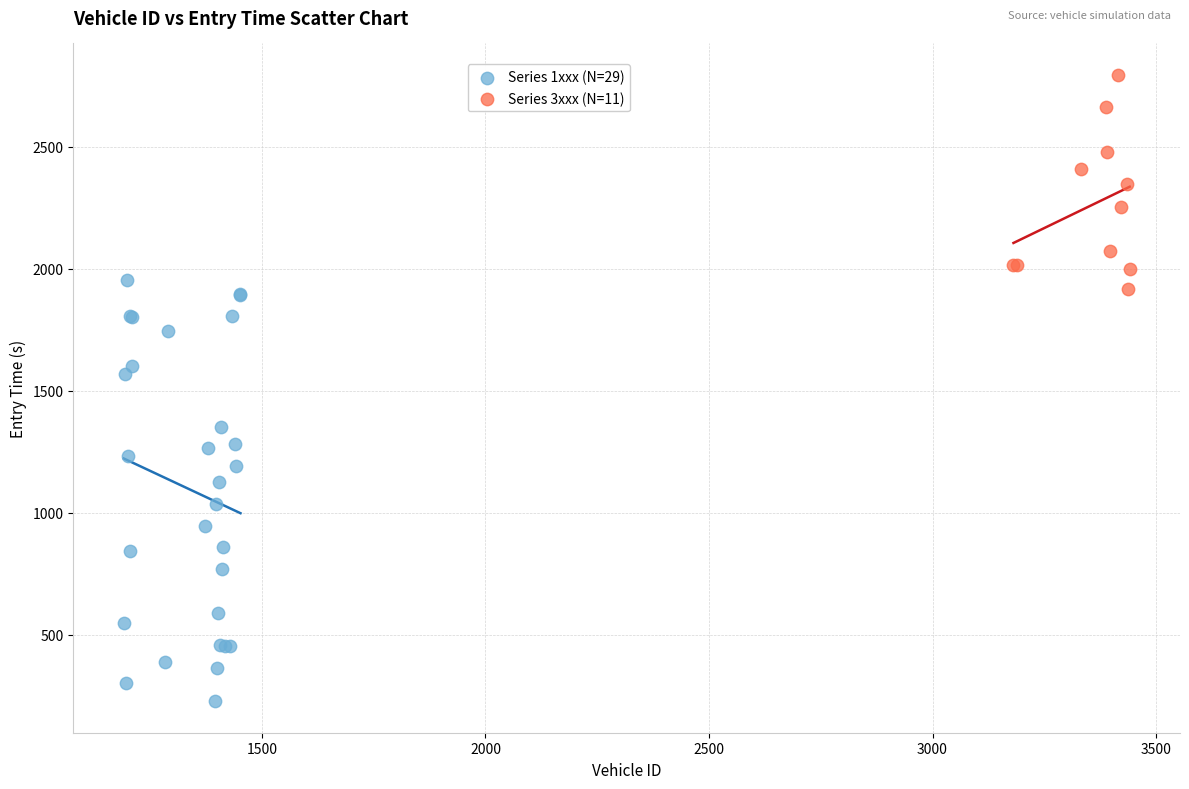

Which series reaches the maximum Y coordinate?

Series 3xxx (N=11)